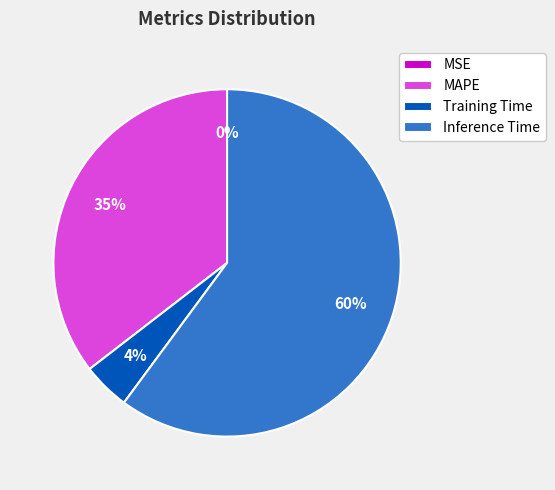

Which has a higher value, Training Time or MAPE?

MAPE